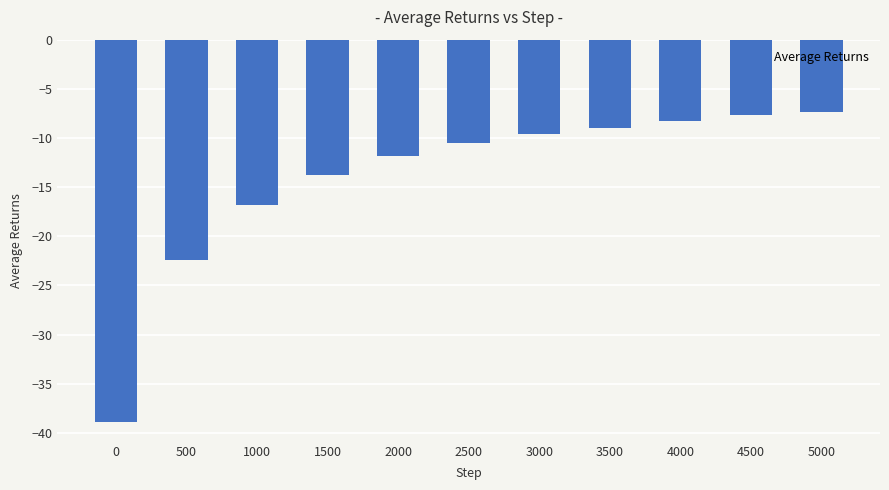

Reading left to right, what are all the values shown in this chart?

0=-38.9	500=-22.4	1000=-16.8	1500=-13.8	2000=-11.9	2500=-10.5	3000=-9.6	3500=-8.9	4000=-8.3	4500=-7.7	5000=-7.4